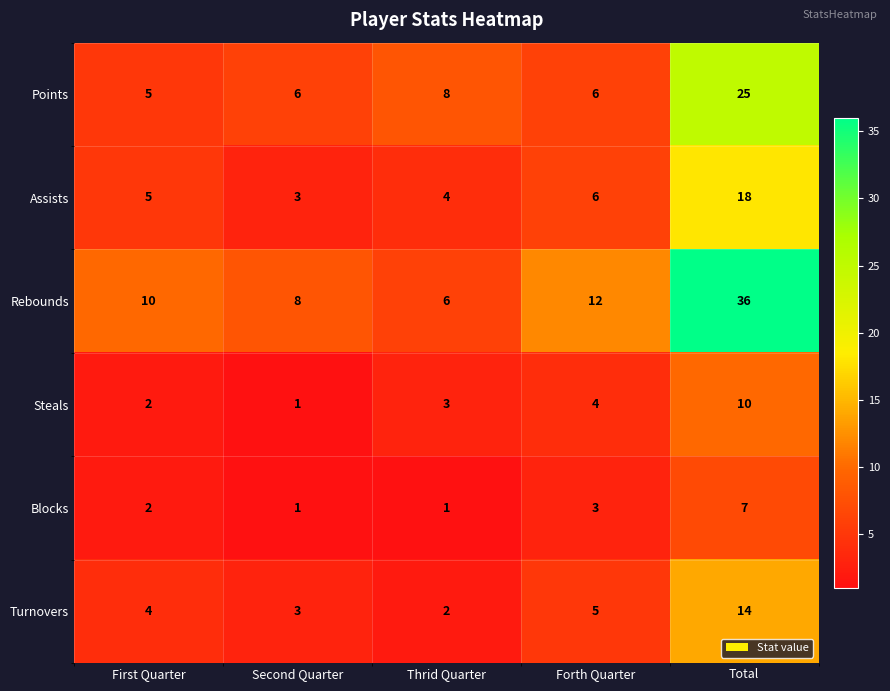

What is the sum of all Rebounds values?

72